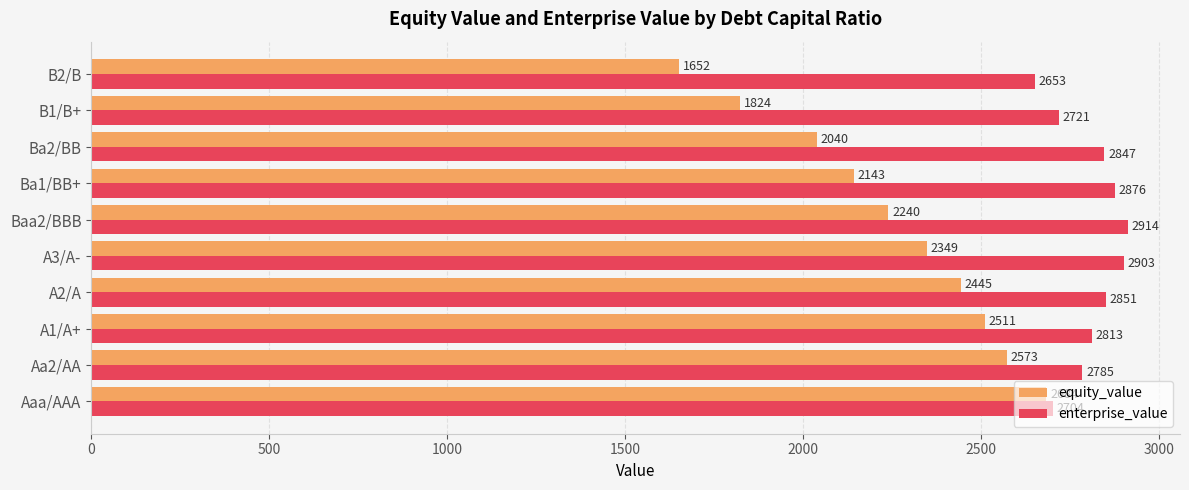

The value of enterprise_value at Baa2/BBB is 2913.9. True or false?

True